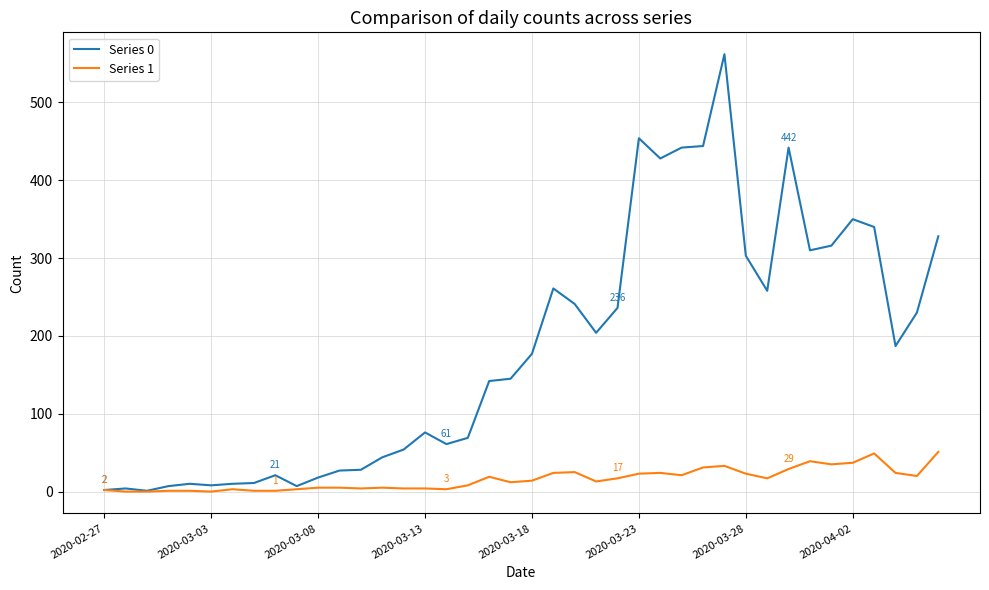

List the series in order of their overall mean, lowest first.

Series 1, Series 0